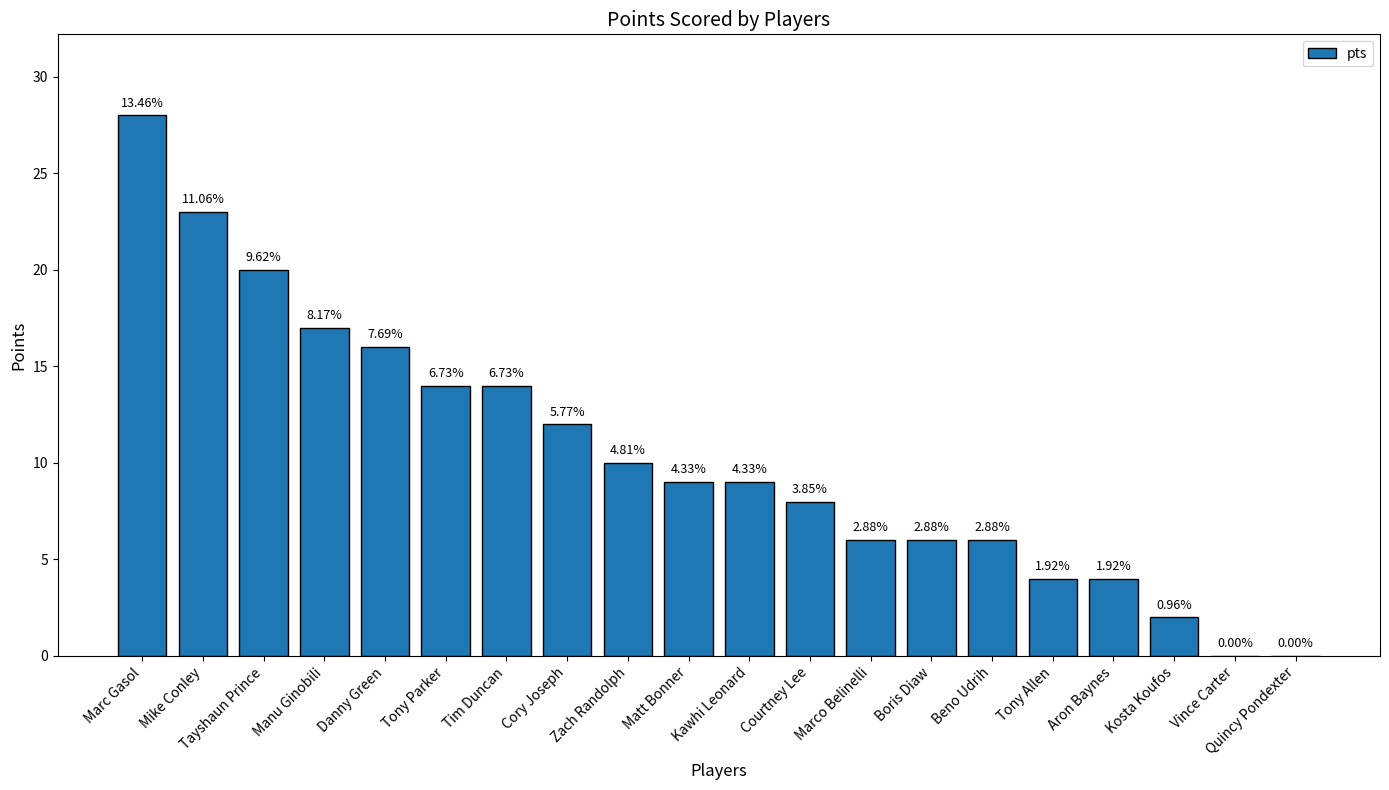

List the labels in order of value, largest first.

Marc Gasol, Mike Conley, Tayshaun Prince, Manu Ginobili, Danny Green, Tony Parker, Tim Duncan, Cory Joseph, Zach Randolph, Matt Bonner, Kawhi Leonard, Courtney Lee, Marco Belinelli, Boris Diaw, Beno Udrih, Tony Allen, Aron Baynes, Kosta Koufos, Vince Carter, Quincy Pondexter